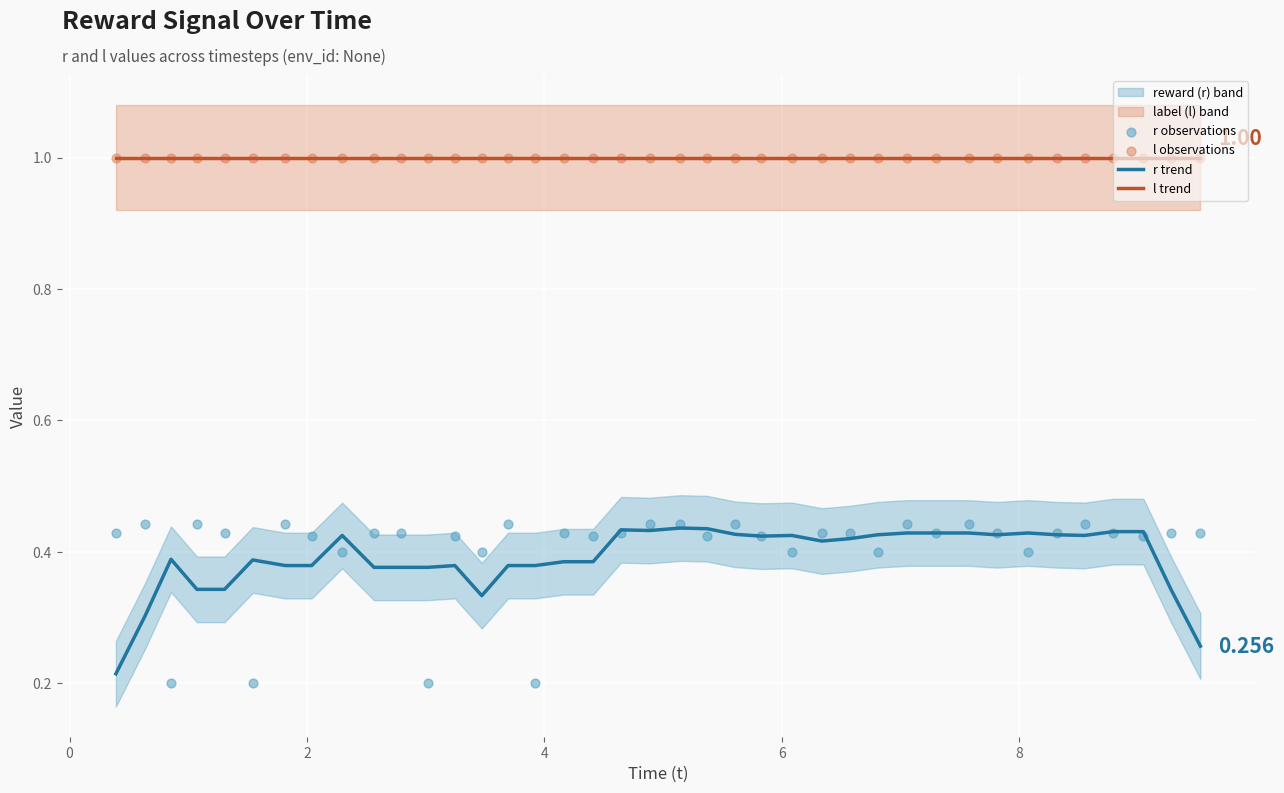

Which series contains the lowest Y value?

r observations